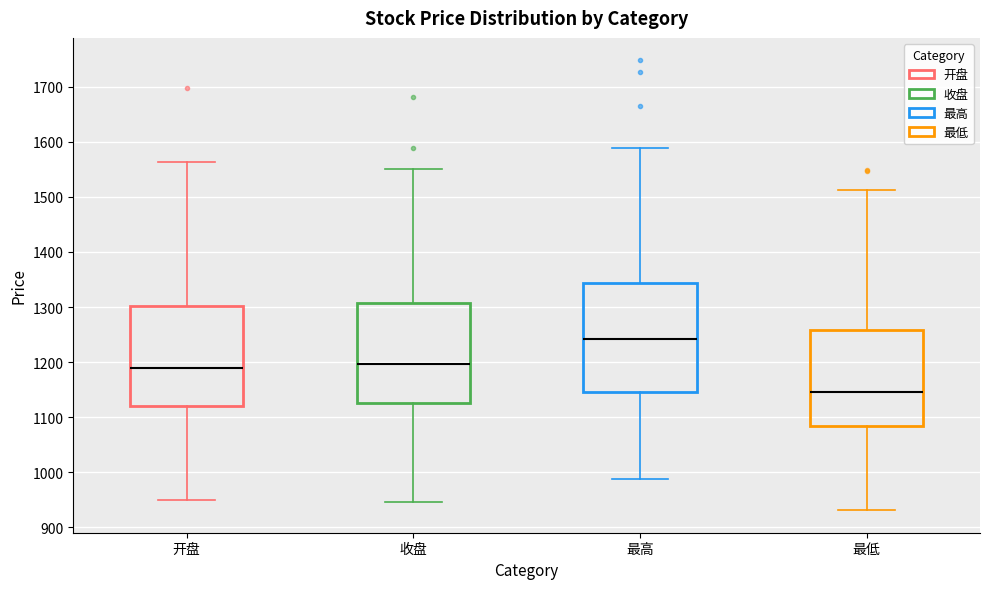

Comparing the boxes themselves (not the whiskers), which one is the tallest?

最高